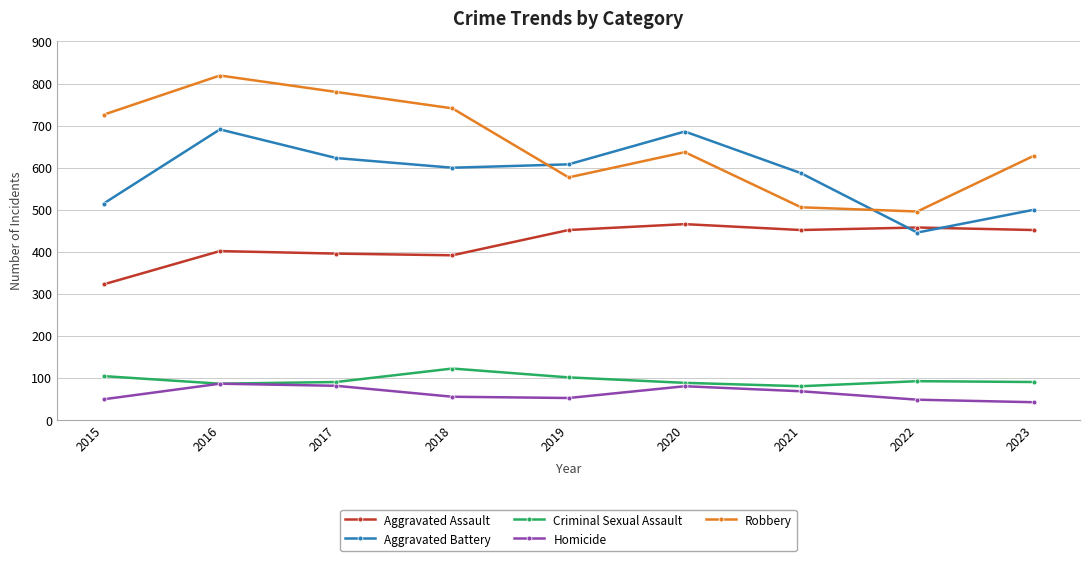

What is the maximum value shown in the chart?

819